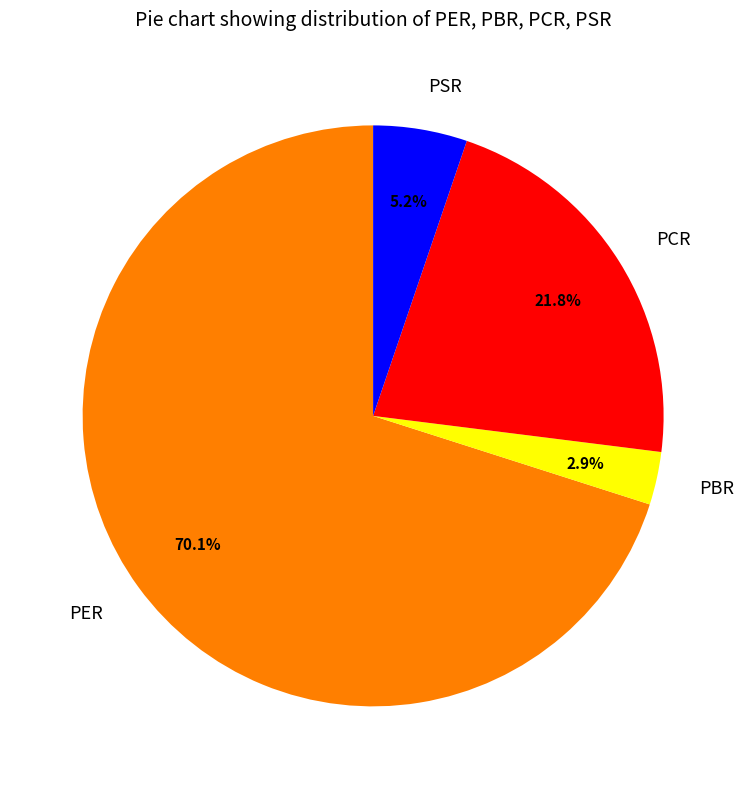

To the nearest percent, what is the combined percentage of PCR and PER?

92%